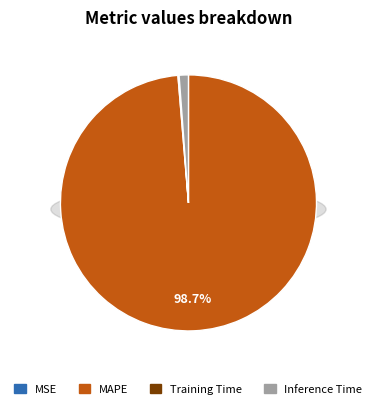

Rank the categories by value from lowest to highest.

MSE, Training Time, Inference Time, MAPE